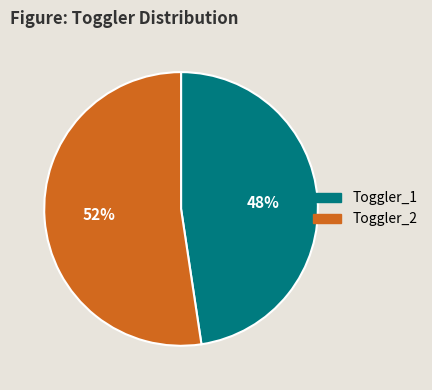

Does any single category account for the majority?

Yes